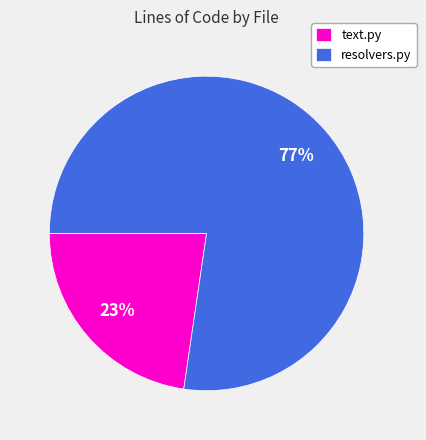

To the nearest percent, what percentage of the pie is resolvers.py?

77%